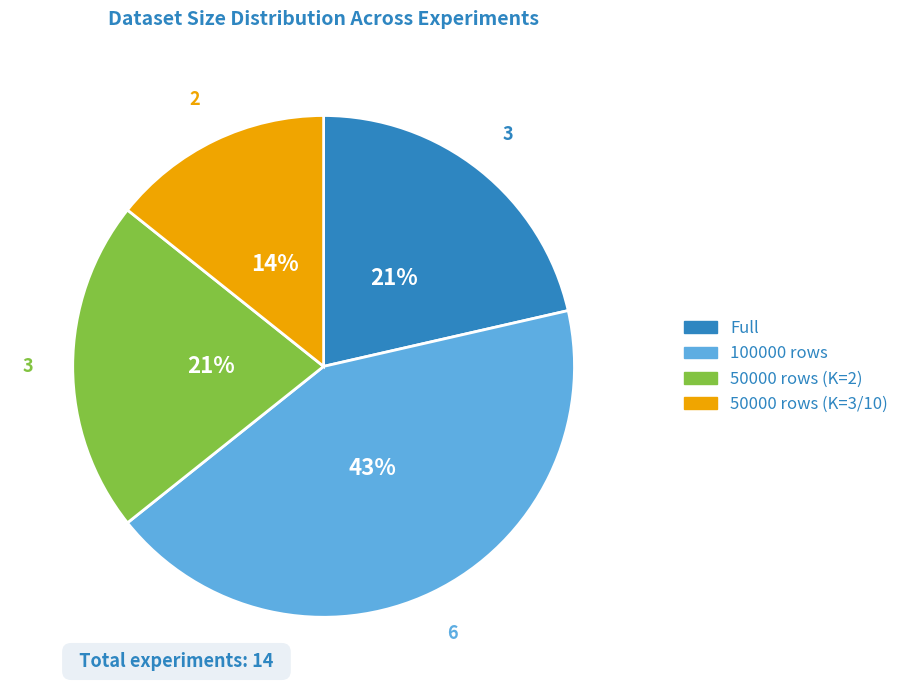

Does 50000 rows (K=2) account for over 50% of the chart?

No